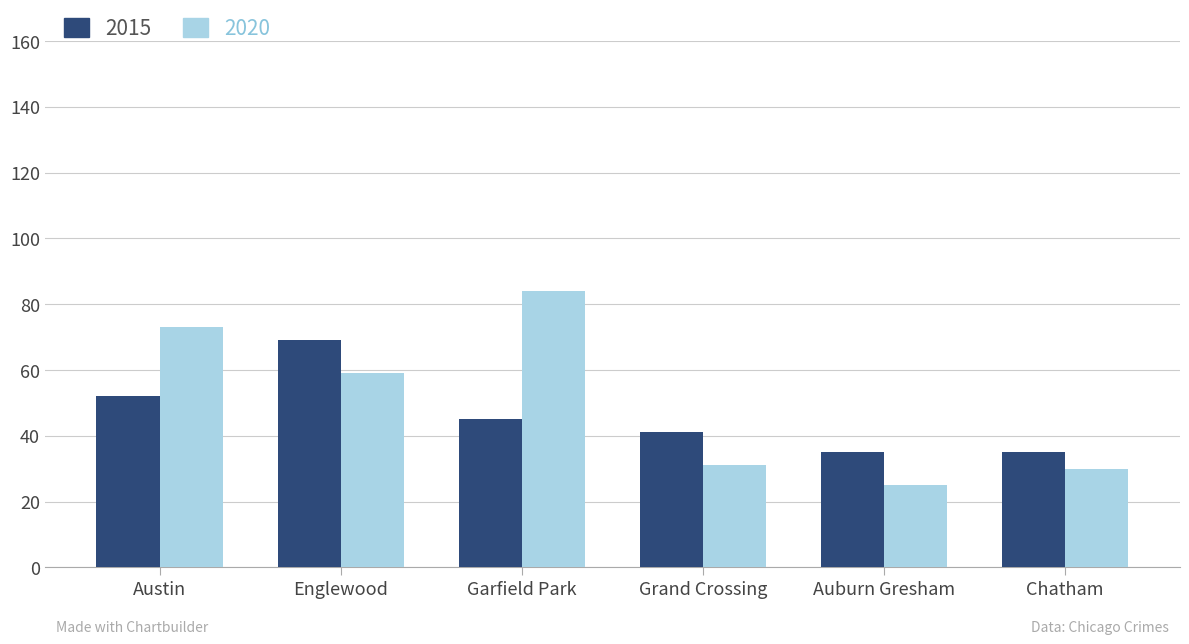

How many groups of bars are there?

6